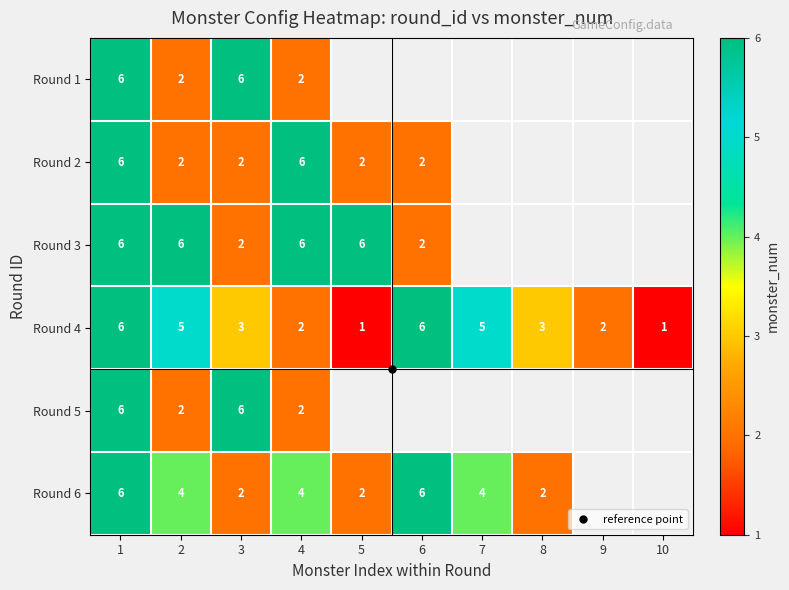

What is the minimum value shown in the chart?

1.0